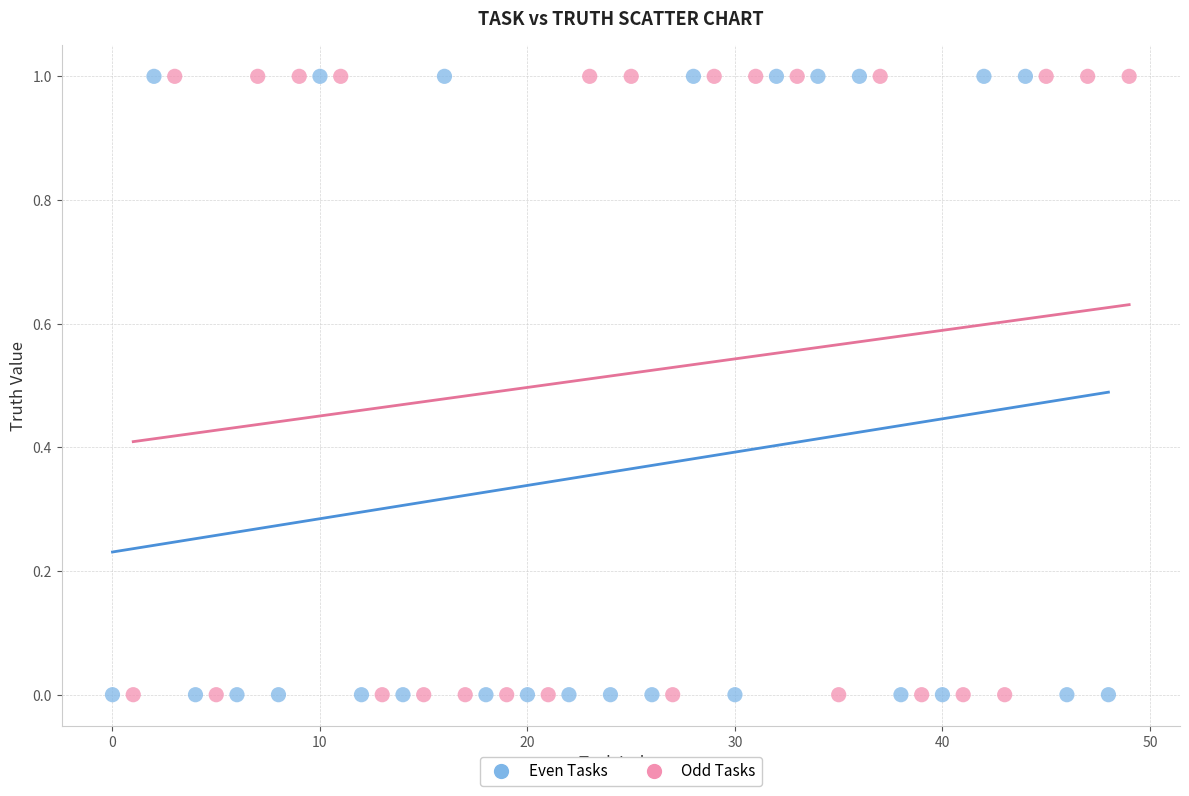

What are all the series names shown in the legend?

Even Tasks, Odd Tasks